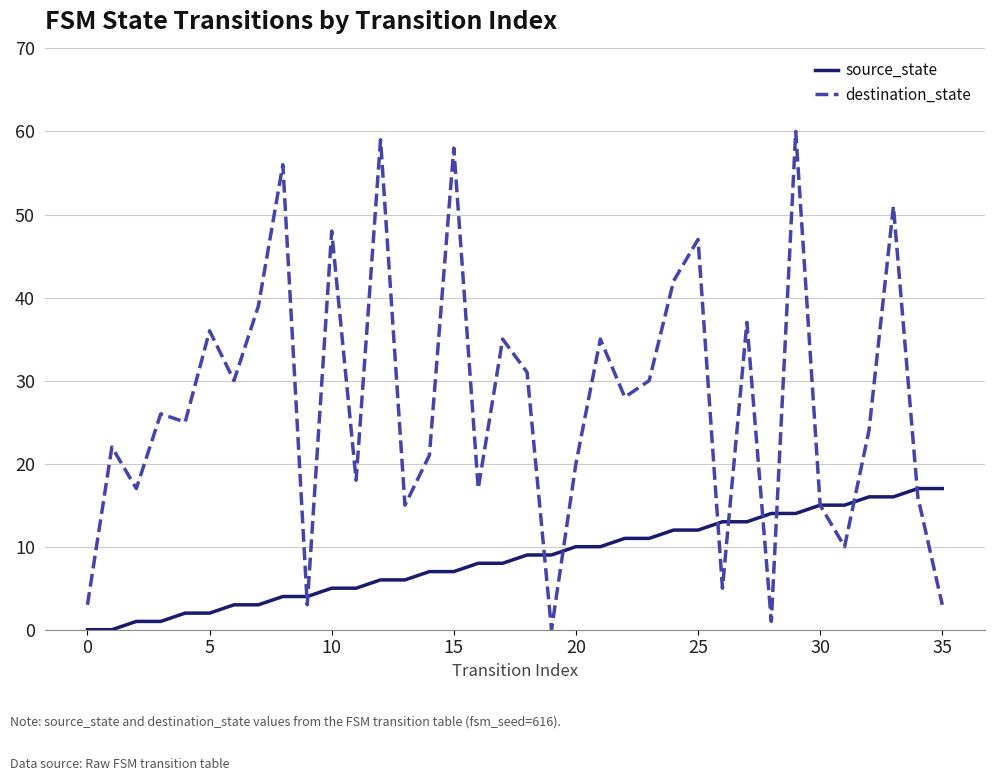

What is the maximum value for source_state?

17